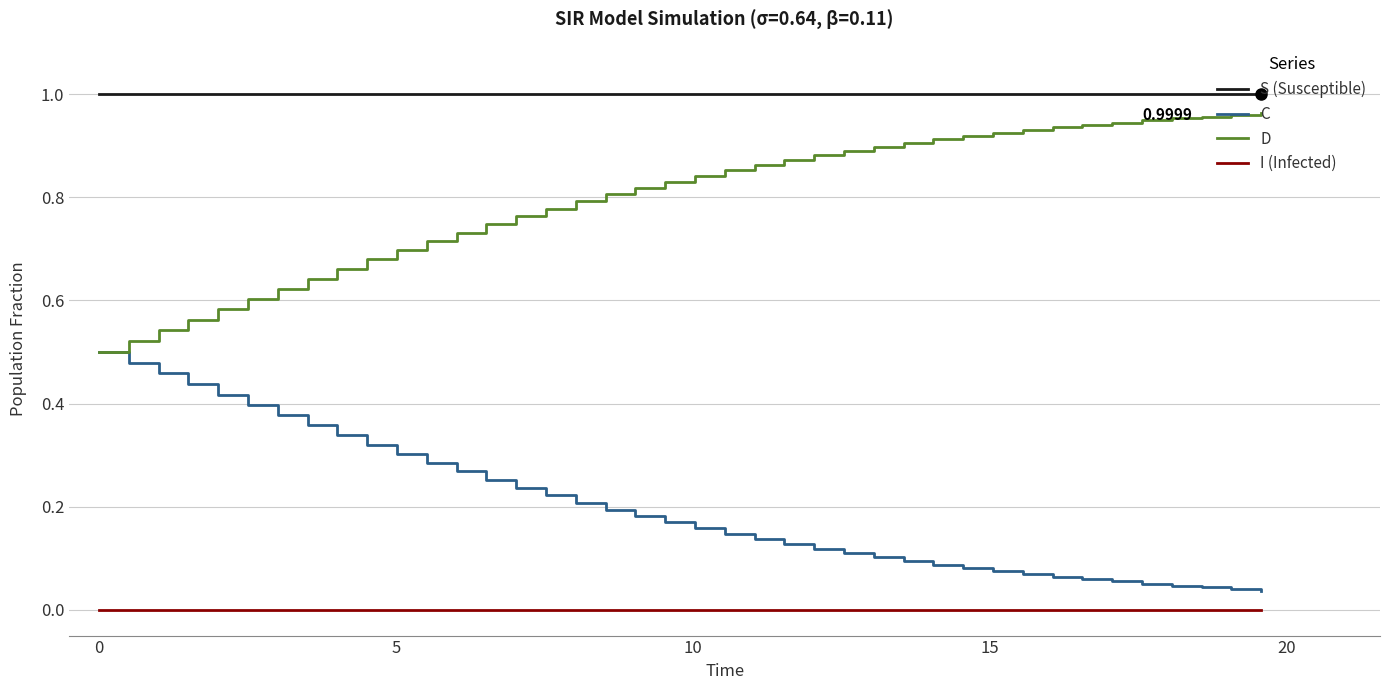

True or false: I (Infected) and S (Susceptible) cross at least once.

False